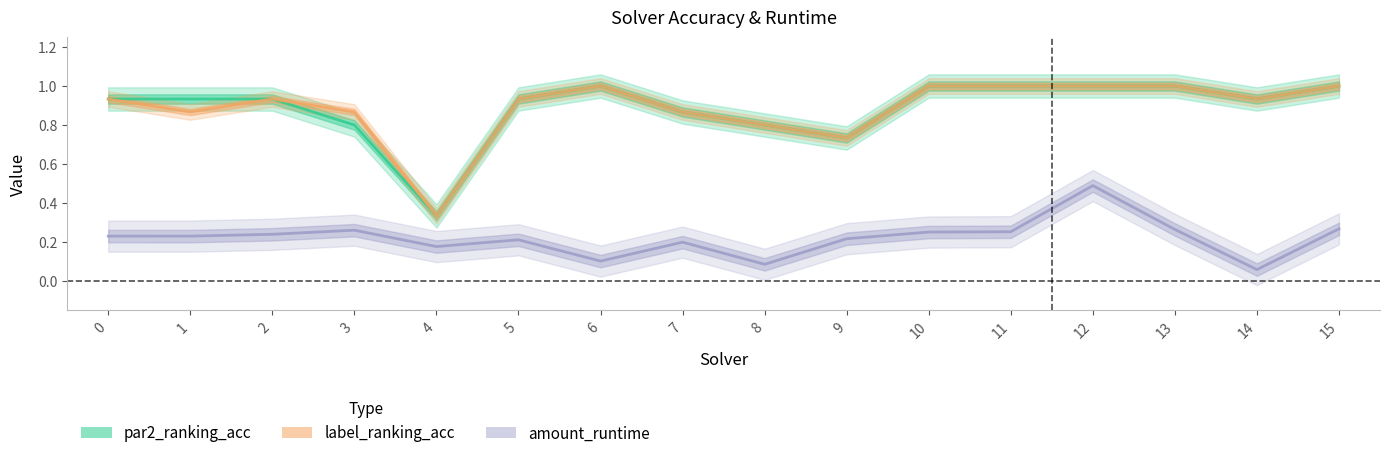

Reading right to left, list all the values displayed in this chart.

par2_ranking_acc: 15=1.0	14=0.9	13=1.0	12=1.0	11=1.0	10=1.0	9=0.7	8=0.8	7=0.9	6=1.0	5=0.9	4=0.3	3=0.8	2=0.9	1=0.9	0=0.9
label_ranking_acc: 15=1.0	14=0.9	13=1.0	12=1.0	11=1.0	10=1.0	9=0.7	8=0.8	7=0.9	6=1.0	5=0.9	4=0.3	3=0.9	2=0.9	1=0.9	0=0.9
amount_runtime: 15=0.3	14=0.1	13=0.3	12=0.5	11=0.3	10=0.3	9=0.2	8=0.1	7=0.2	6=0.1	5=0.2	4=0.2	3=0.3	2=0.2	1=0.2	0=0.2